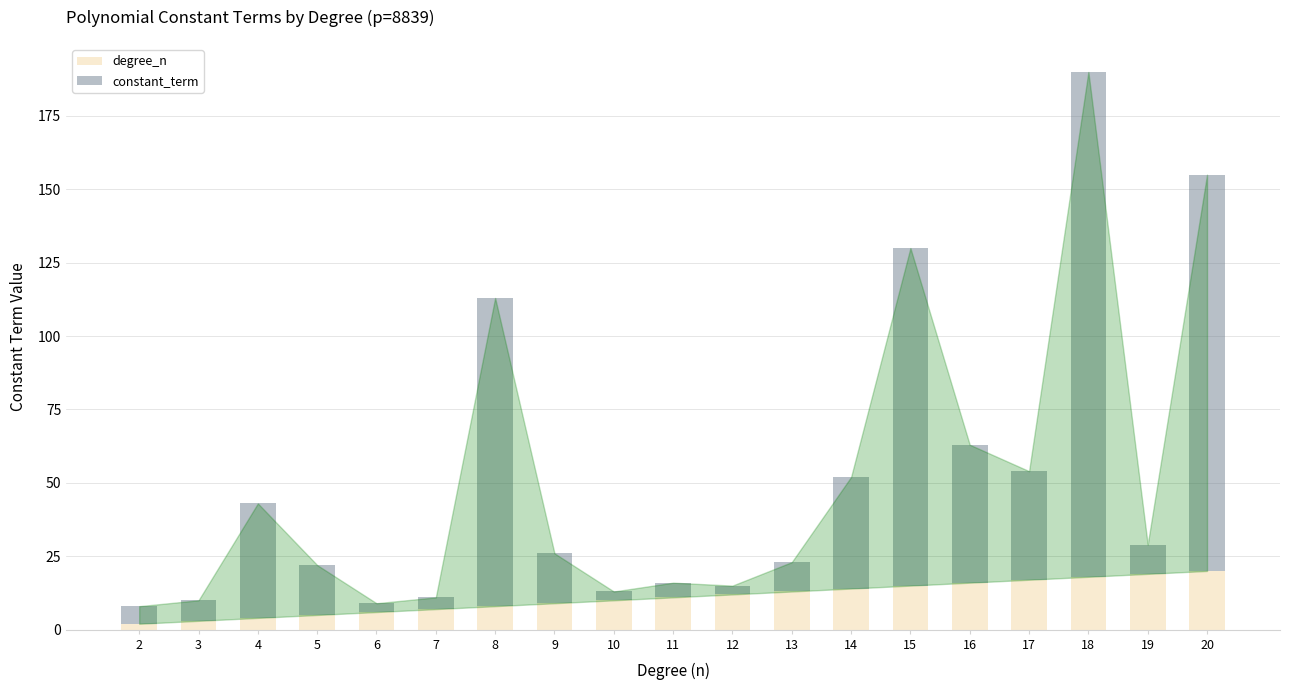

How many values in the degree_n series are below 11?

9